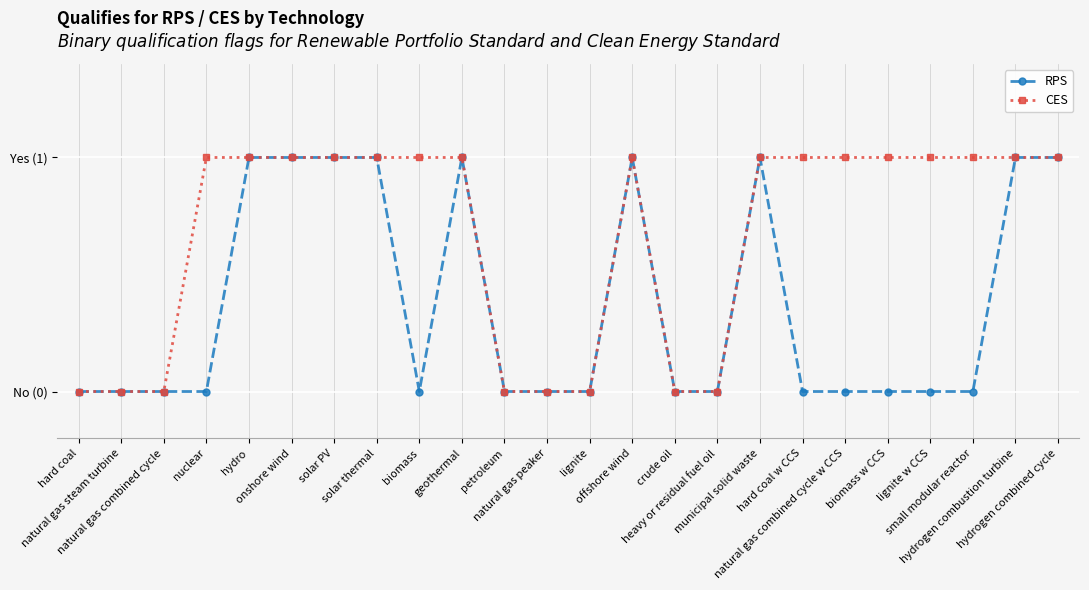

What are all the series names shown in the legend?

RPS, CES